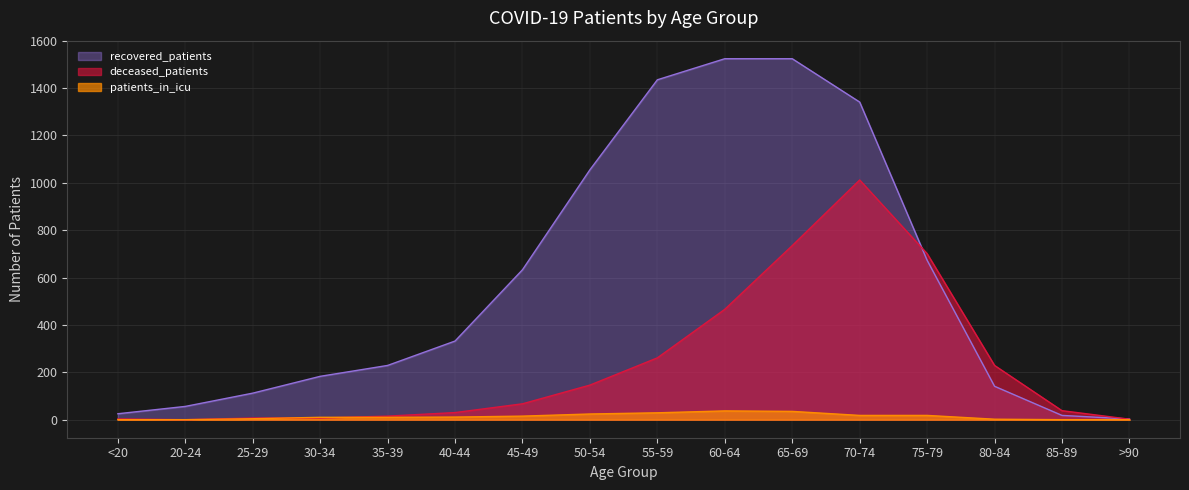

What is the approximate value of patients_in_icu at 45-49, to the nearest 10?

20